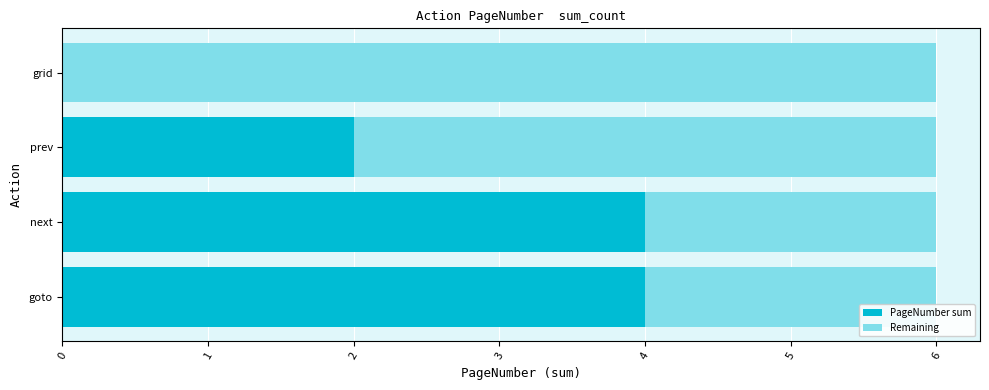

What value does the PageNumber sum series have at next?

4